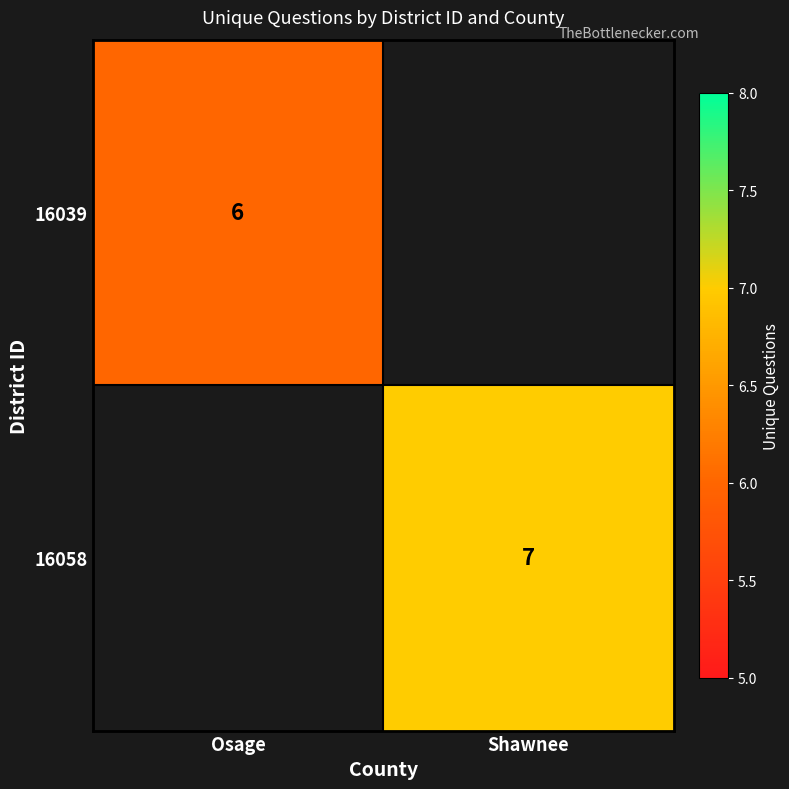

True or false: 16039 has a value of 8 at Osage.

False